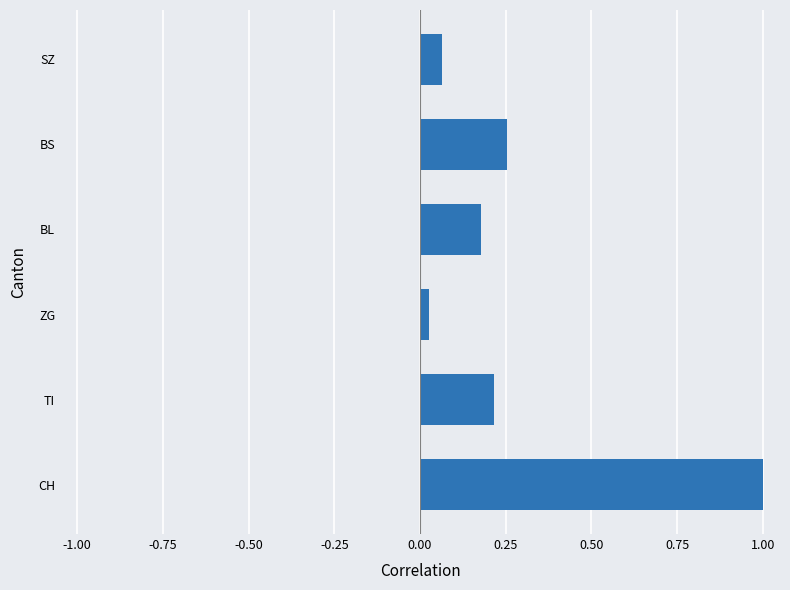

What is the difference between the maximum and minimum values?

1.0